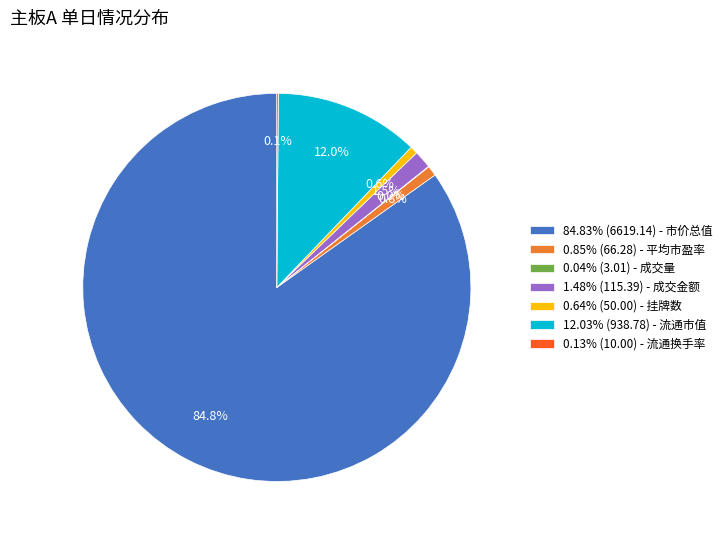

What portion of the pie excludes 0.85% (66.28) - 平均市盈率?

99.2%